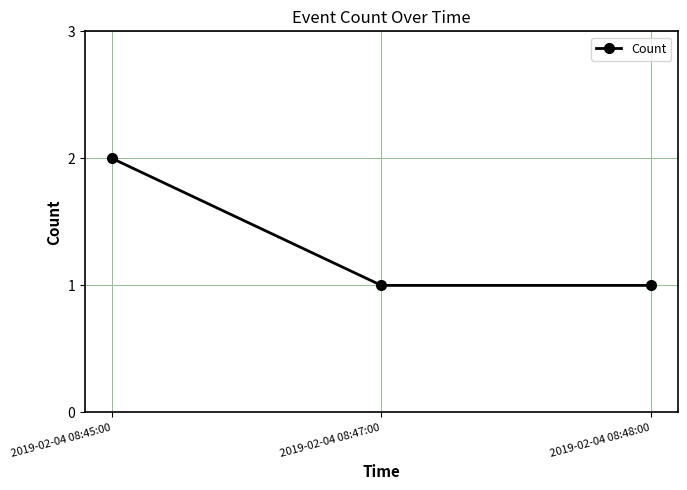

What is the value of the 1st point from the left?

2